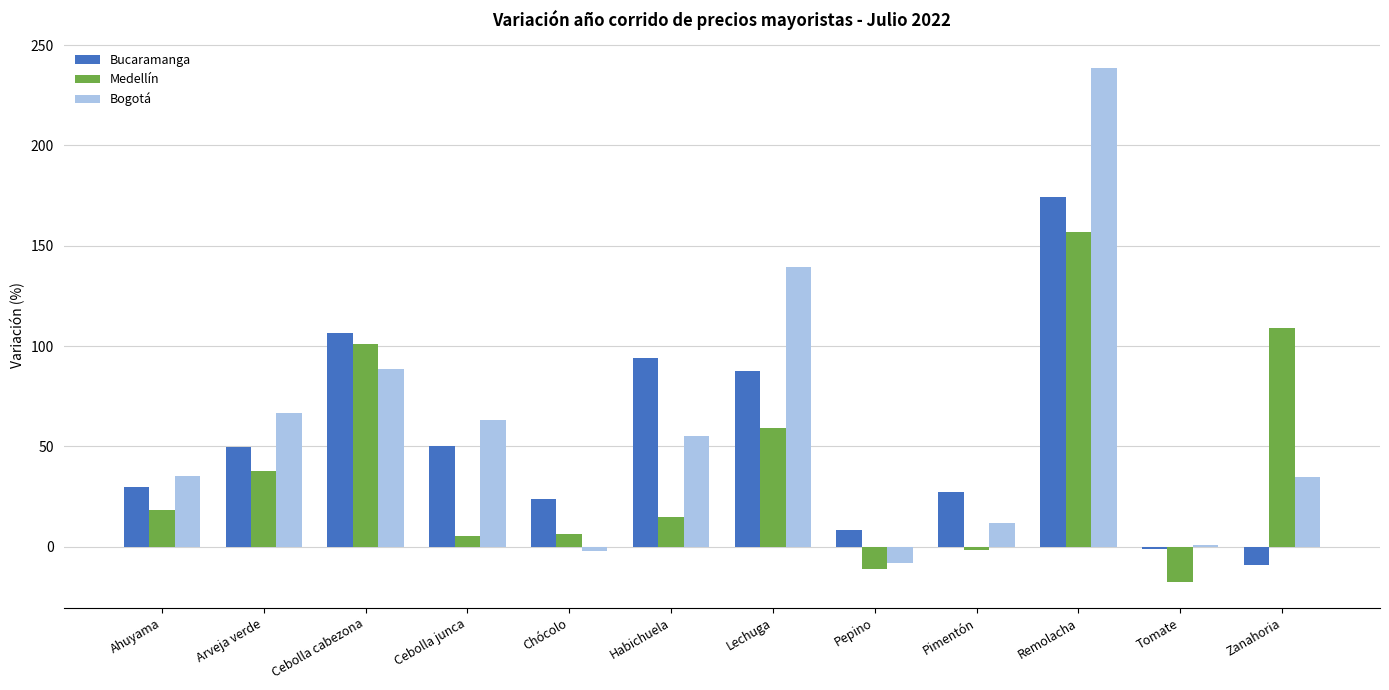

How many values in Medellín are above zero?

9